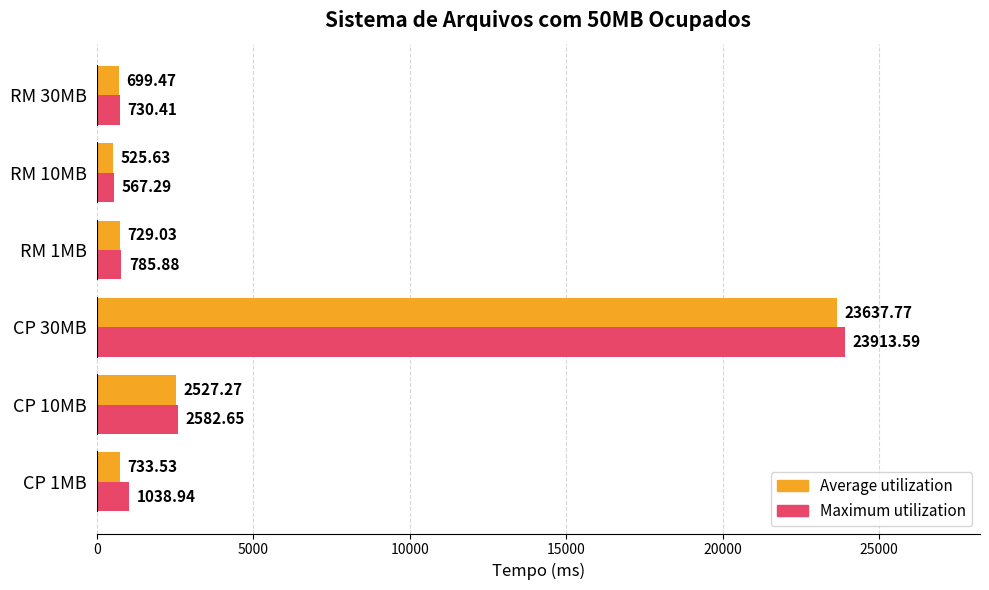

What is the sum of all Maximum utilization values?

29618.8